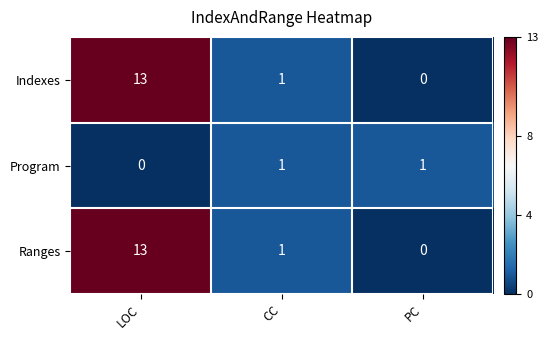

Which category has the lowest value in the Indexes series?

PC